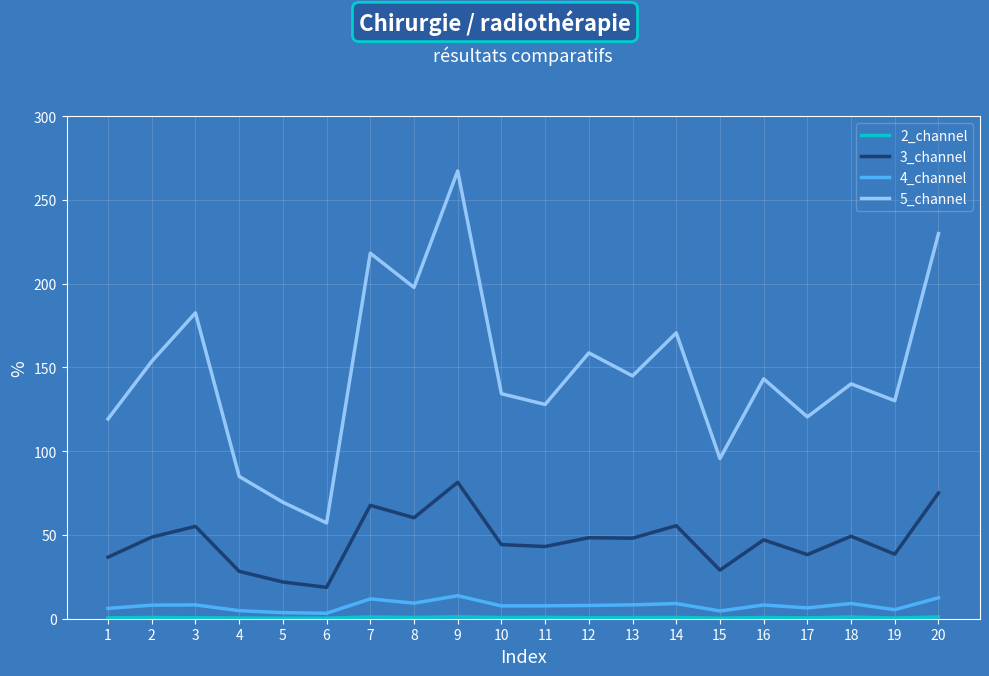

Which series has the largest range (max minus min)?

5_channel